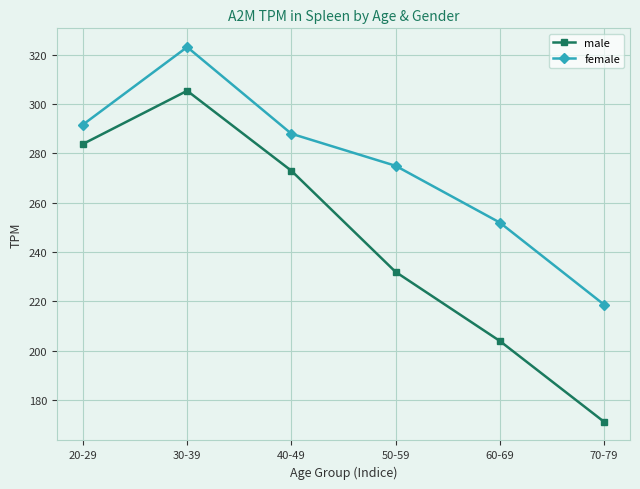

What is the value of the male point at the 1st from the left?

283.8